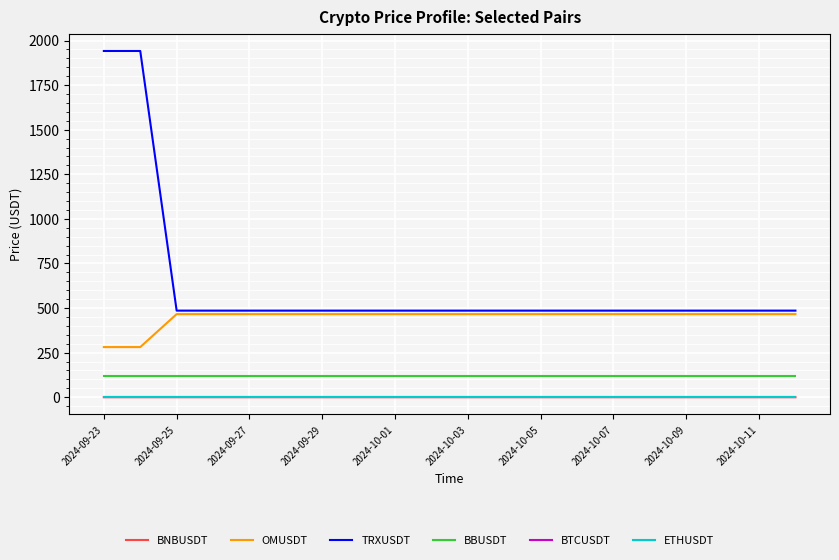

What is the difference between the second highest and second lowest values in the OMUSDT series?

184.8